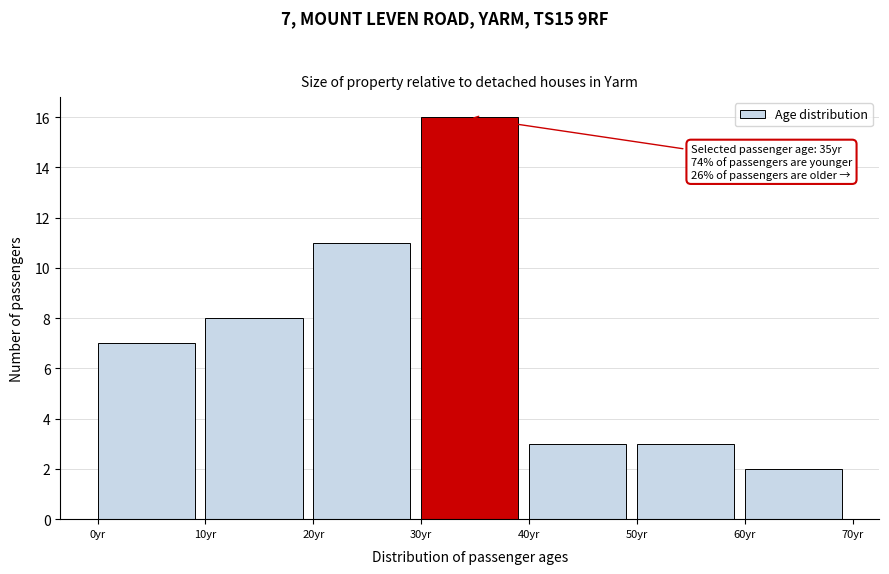

Over which range of the x-axis is the bar tallest?

30 to 40